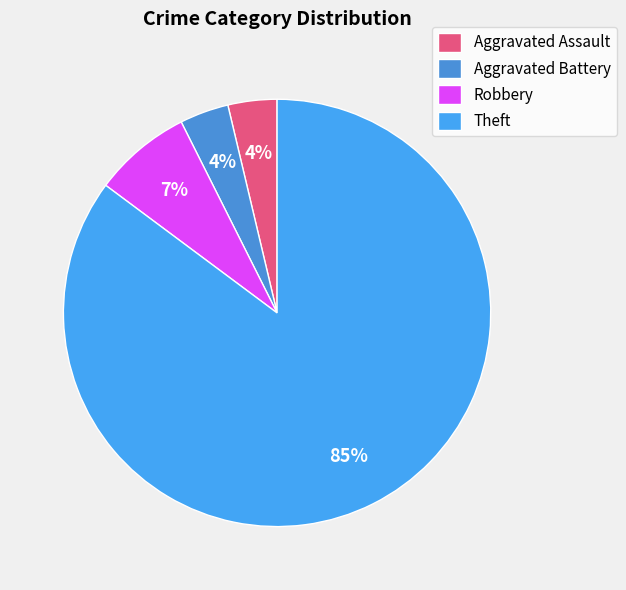

How many segments does this pie chart have?

4